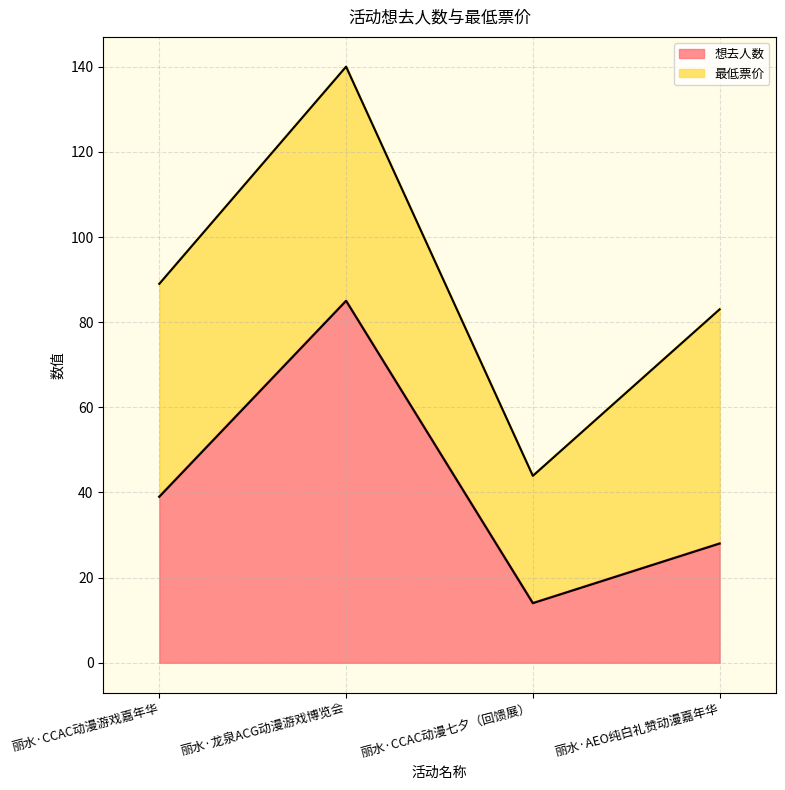

Reading left to right, transcribe the values for 想去人数.

39.0	85.0	14.0	28.0